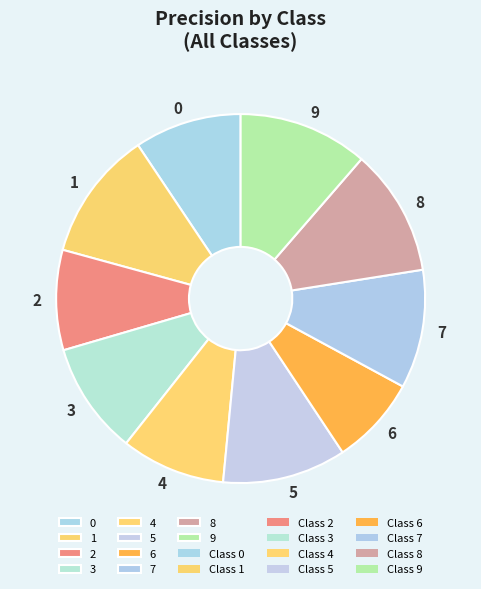

Which slice is the smallest?

6